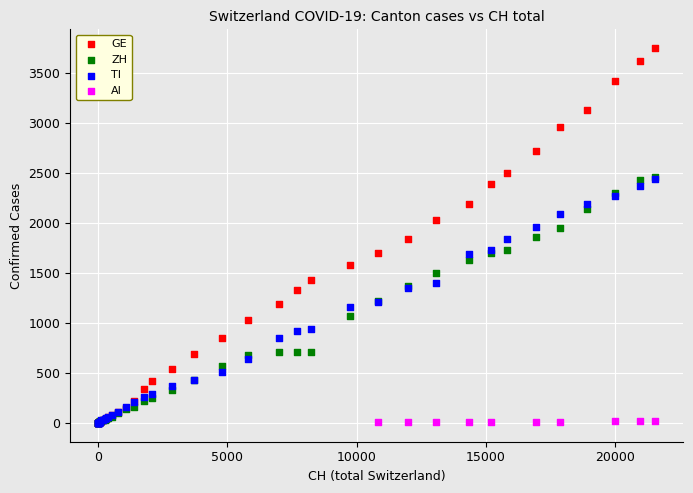

Which series reaches the maximum Y coordinate?

GE